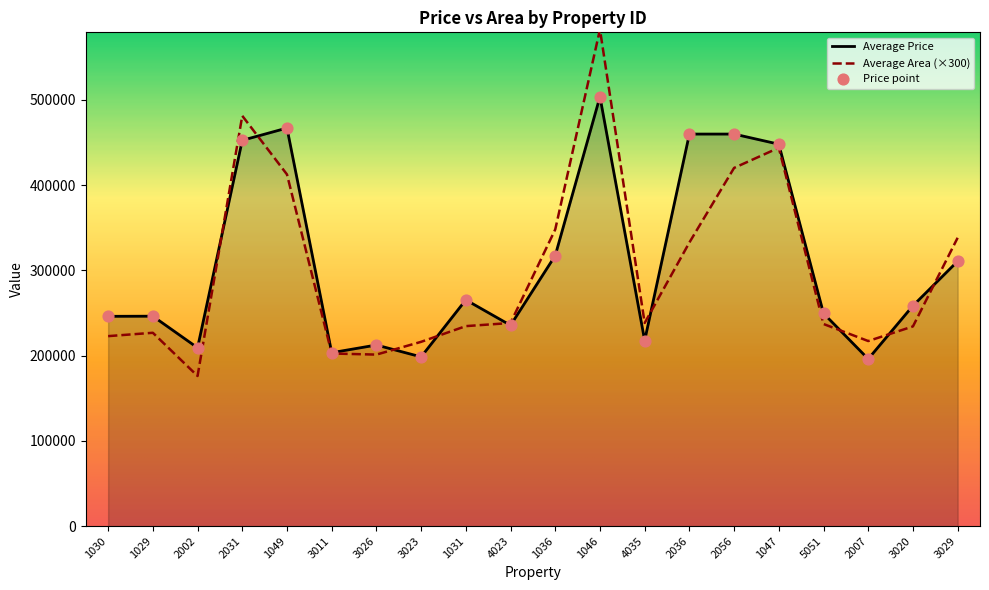

At which category is the sum across all series the highest?

1046